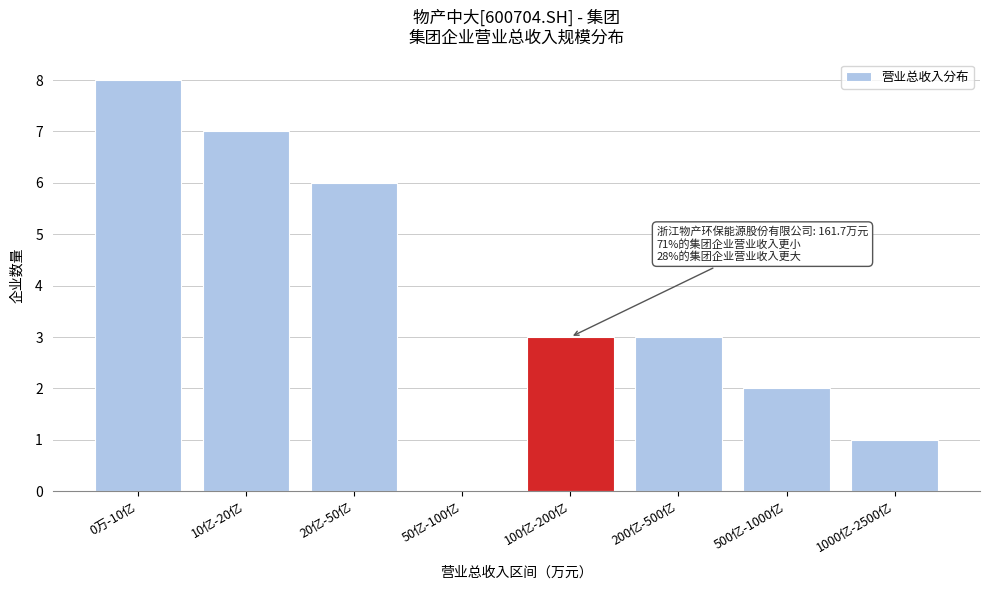

Reading left to right, transcribe all the data shown in this chart.

0万-10亿=8	10亿-20亿=7	20亿-50亿=6	50亿-100亿=0	100亿-200亿=3	200亿-500亿=3	500亿-1000亿=2	1000亿-2500亿=1